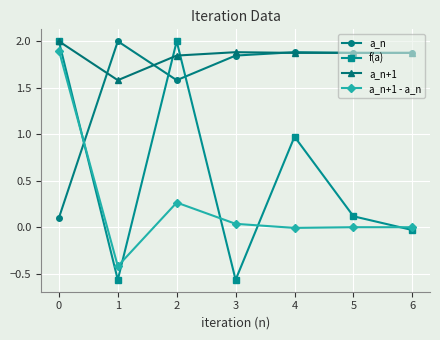

At 1, list the series in order from largest to smallest.

a_n, a_n+1, a_n+1 - a_n, f(a)